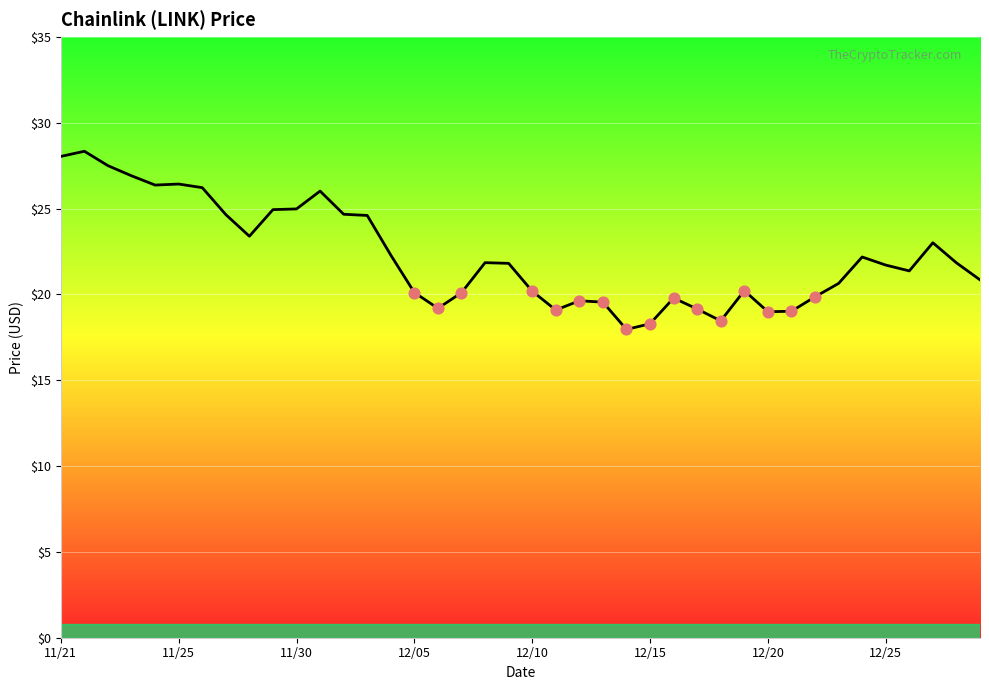

What is the difference between the maximum and minimum values?

10.4